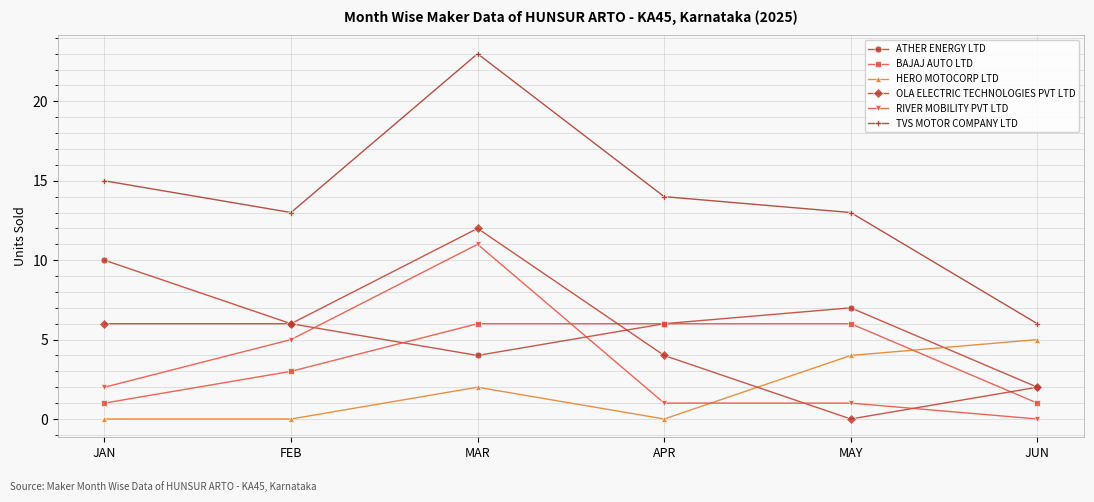

The value of ATHER ENERGY LTD at FEB is 11. True or false?

False